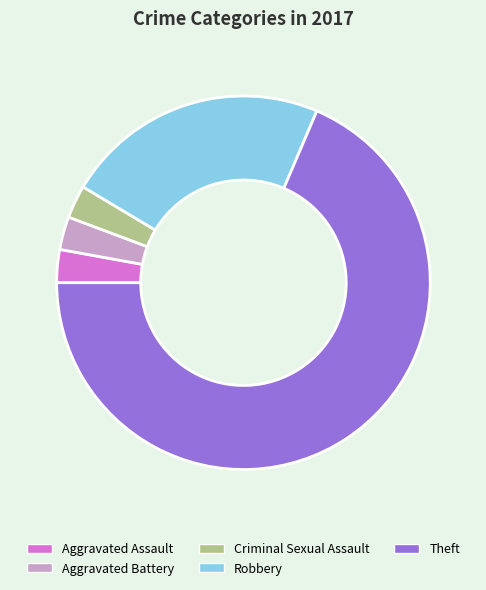

How many slices are in this pie chart?

5